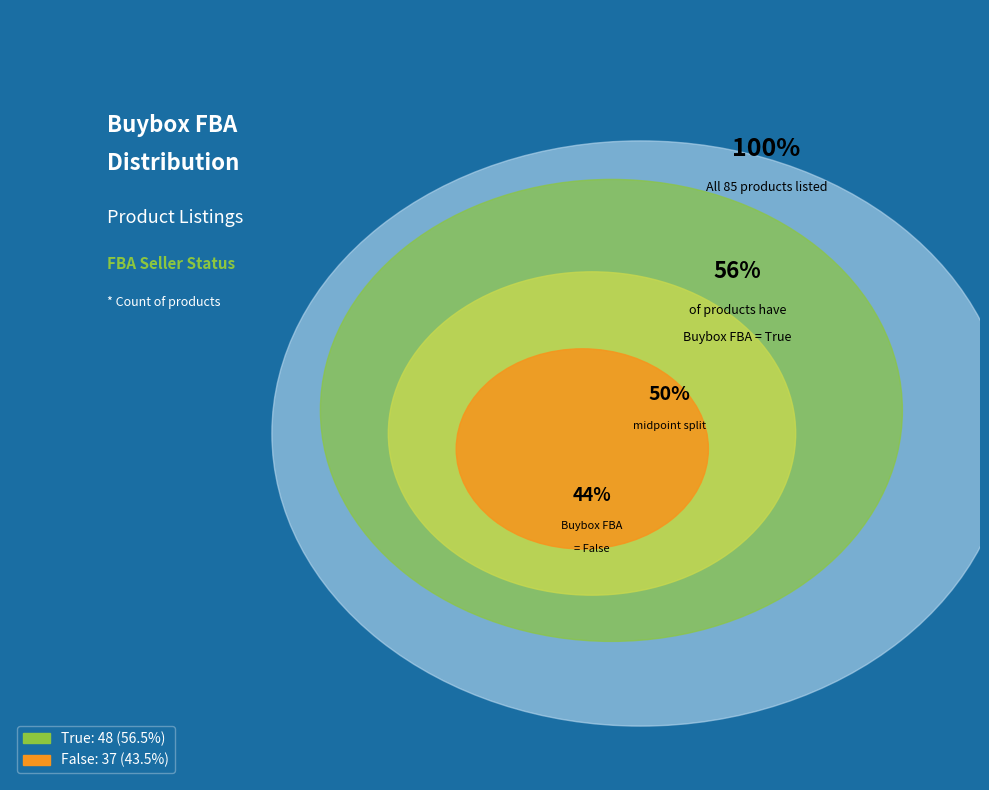

Approximately how many times larger is the value at False compared to True?

0.8